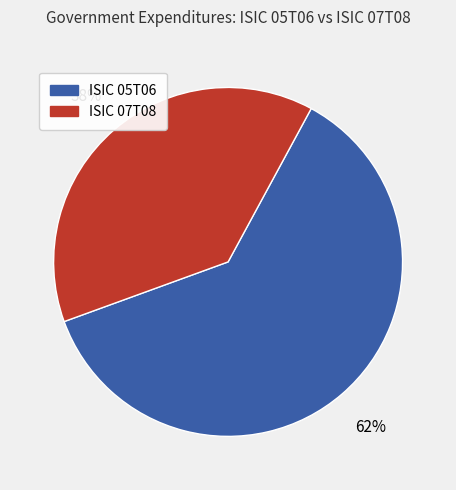

To the nearest percent, what is the average slice percentage?

50%